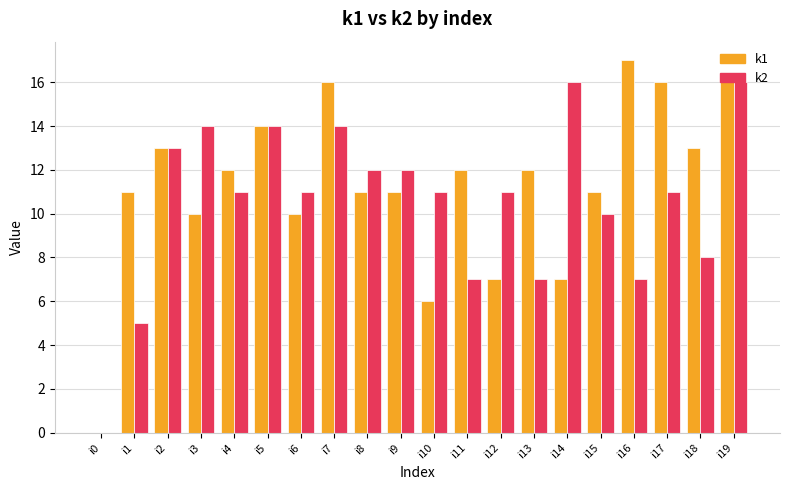

Reading right to left, what are all the values shown in this chart?

k1: 16	13	16	17	11	7	12	7	12	6	11	11	16	10	14	12	10	13	11	0
k2: 16	8	11	7	10	16	7	11	7	11	12	12	14	11	14	11	14	13	5	0